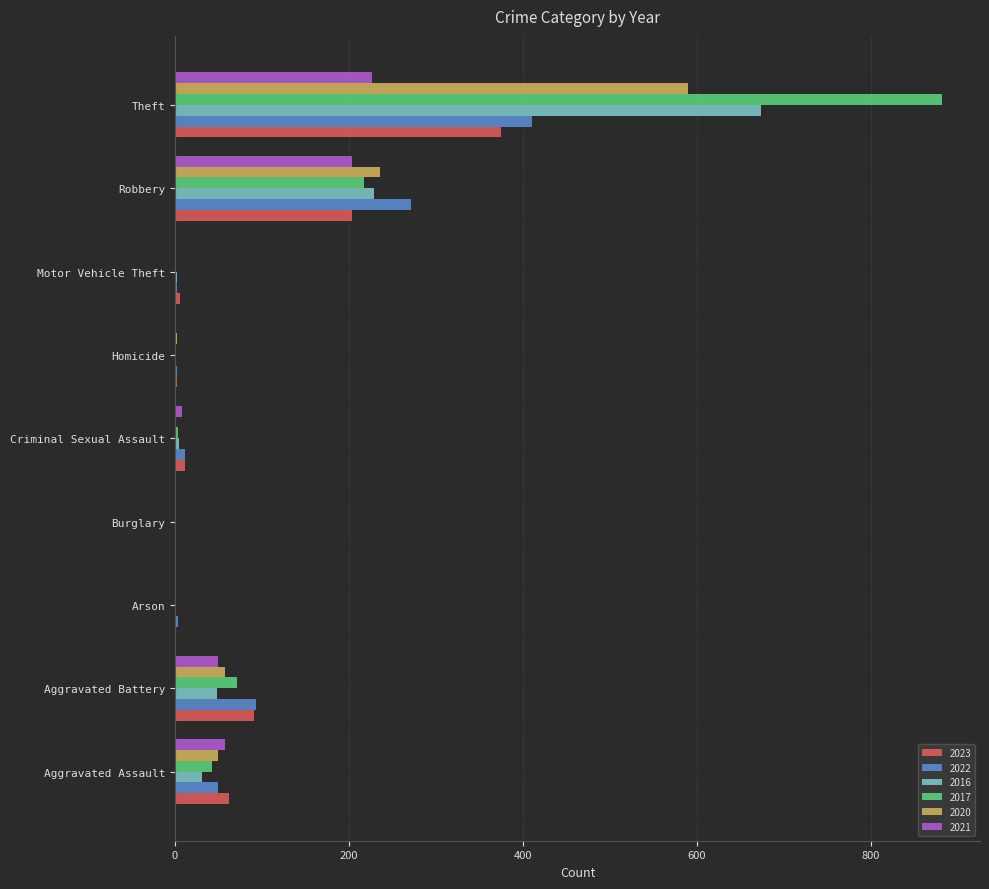

Is the value of 2016 at Arson greater than the value of 2022 at Robbery?

No